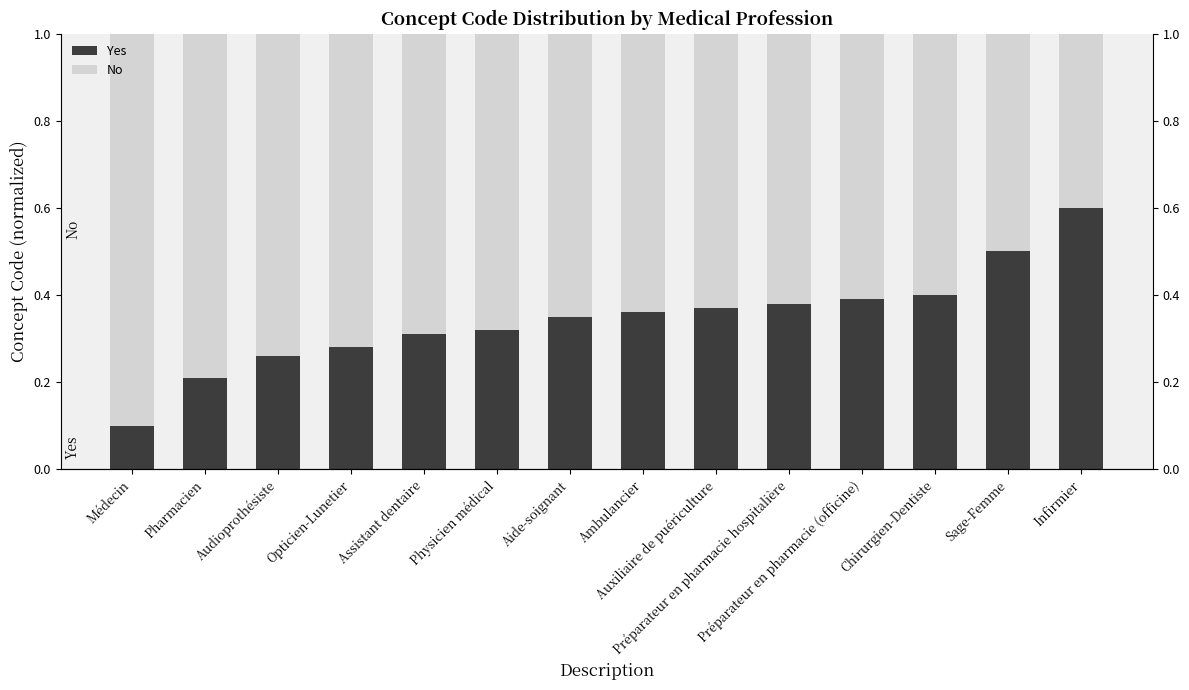

The Yes series shows 0.3 at Assistant dentaire. True or false?

True